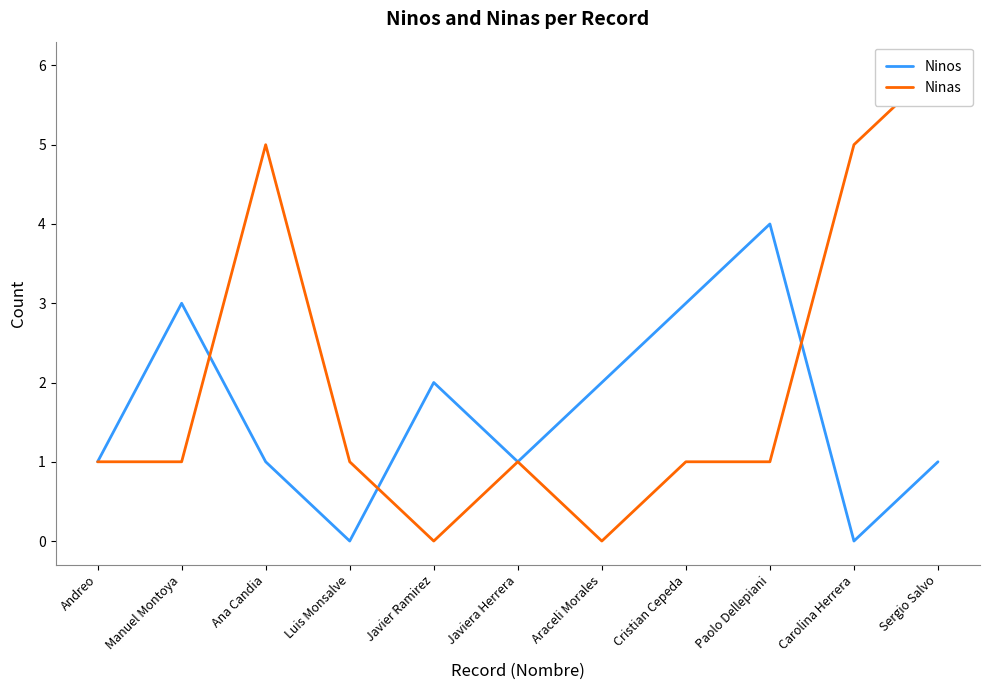

True or false: Ninas has a value of 1 at Paolo Dellepiani.

True